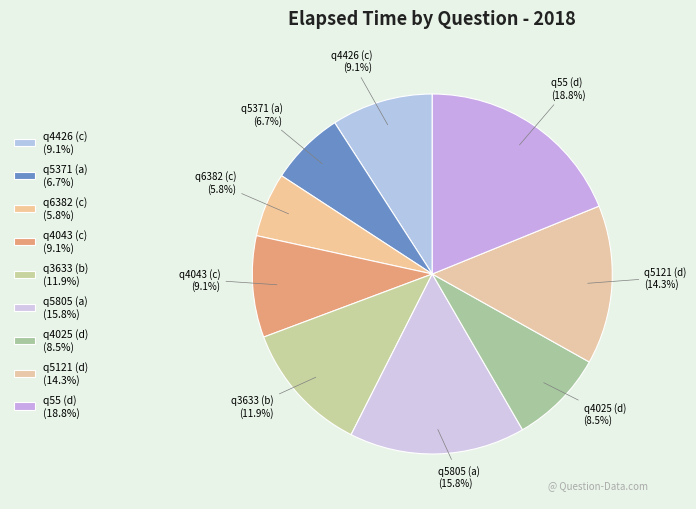

Combined, do q5371 (a) and q5805 (a) account for over 50%?

No